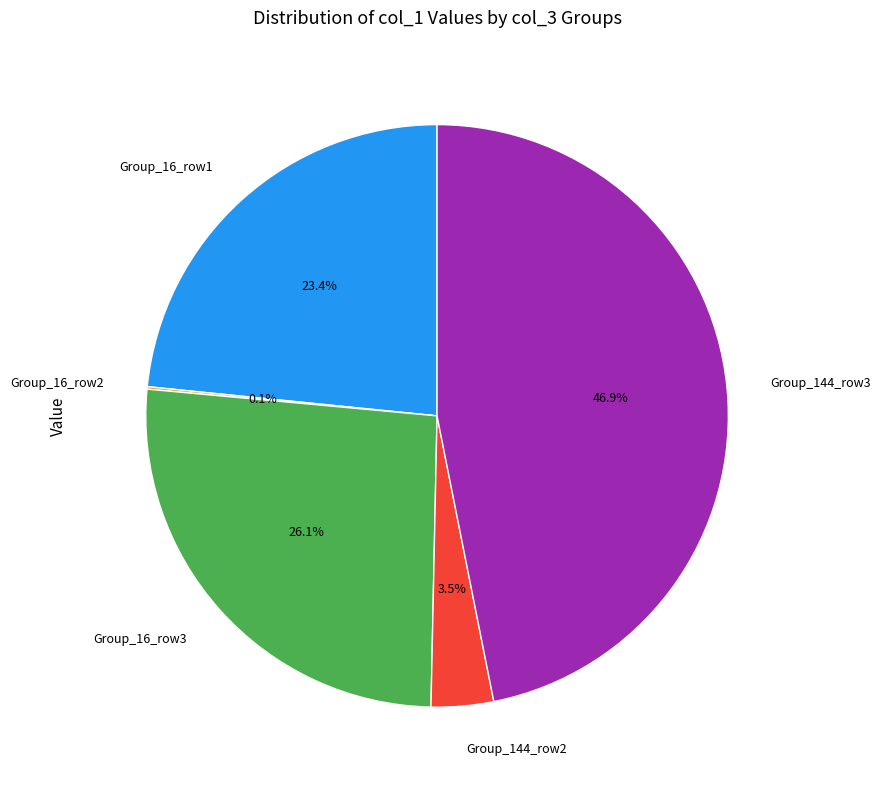

Which slice is the largest?

Group_144_row3